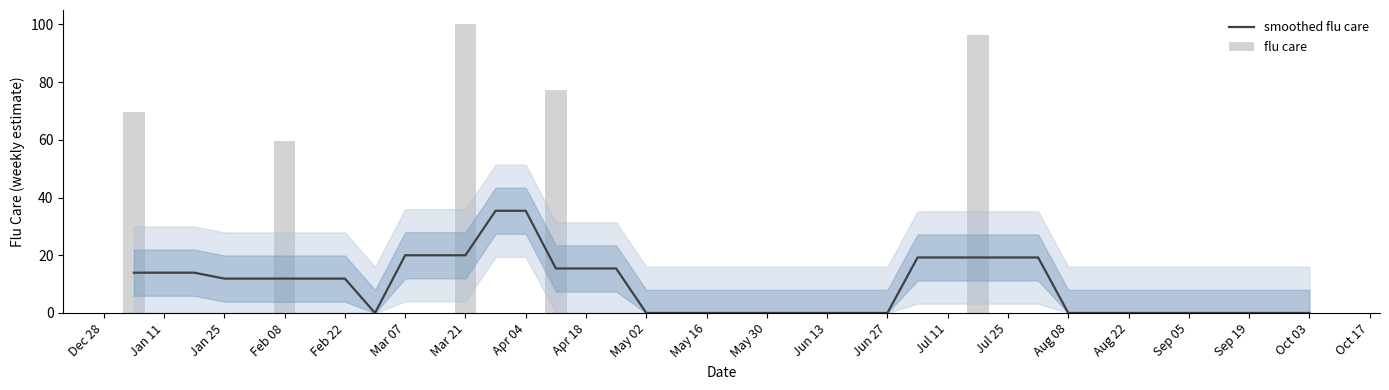

True or false: smoothed flu care has a value of 11.9 at Feb 08.

True